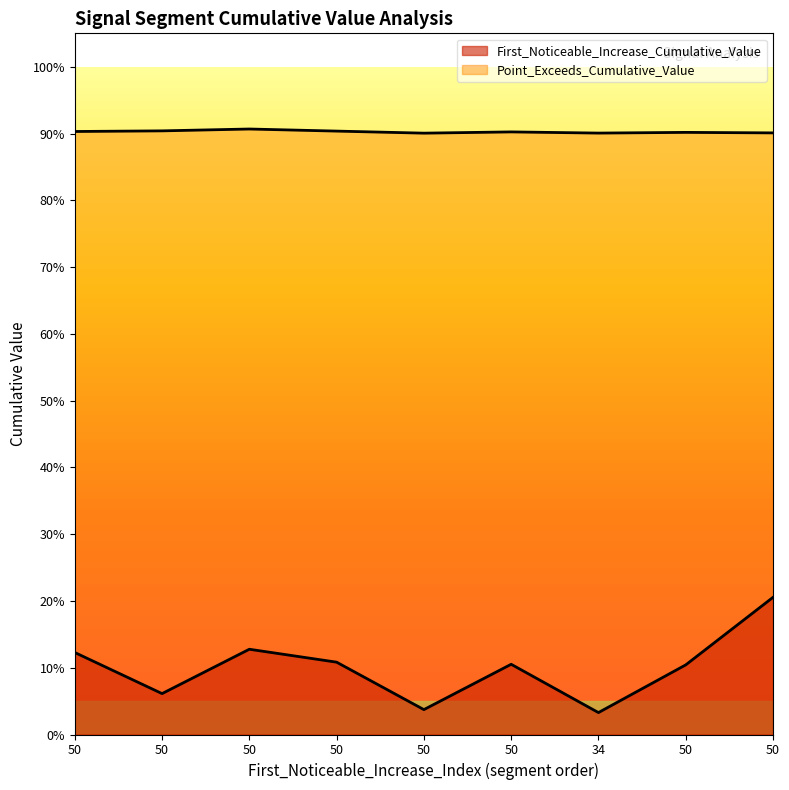

At which category is the sum across all series the highest?

50